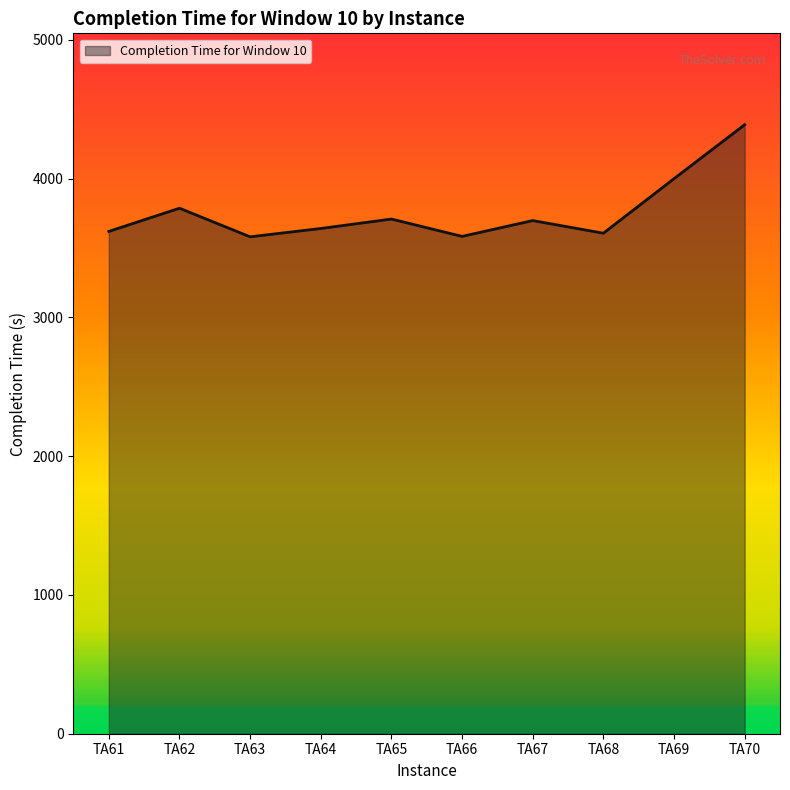

The value at TA70 is 1589. True or false?

False